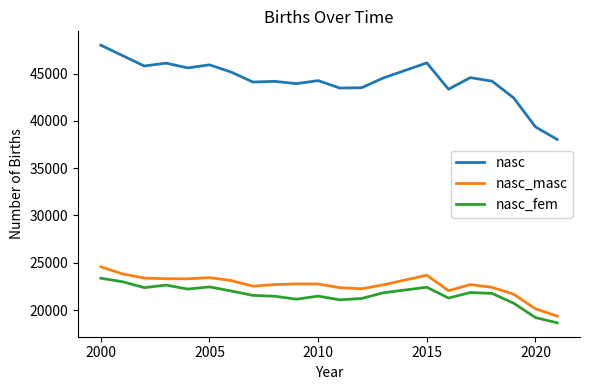

At how many categories does at least one series exceed 32357?

21